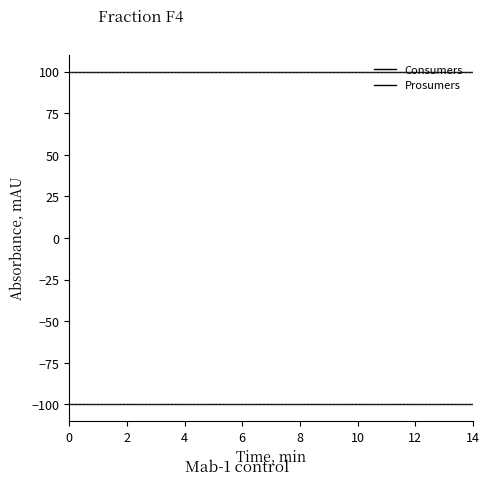

True or false: Consumers and Prosumers cross at least once.

False